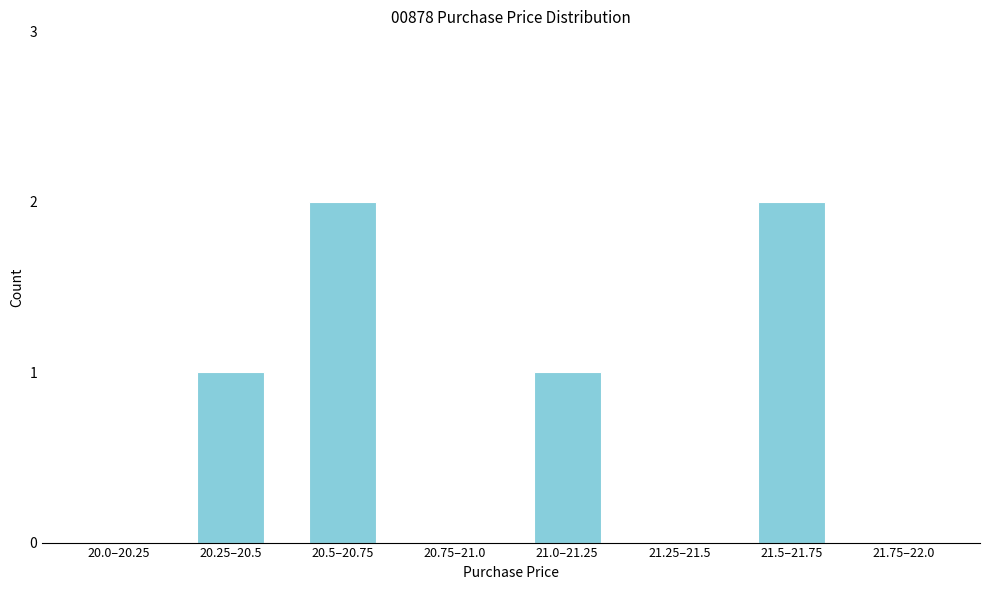

Reading right to left, what are all the values shown in this chart?

21.75–22.0=0	21.5–21.75=2	21.25–21.5=0	21.0–21.25=1	20.75–21.0=0	20.5–20.75=2	20.25–20.5=1	20.0–20.25=0